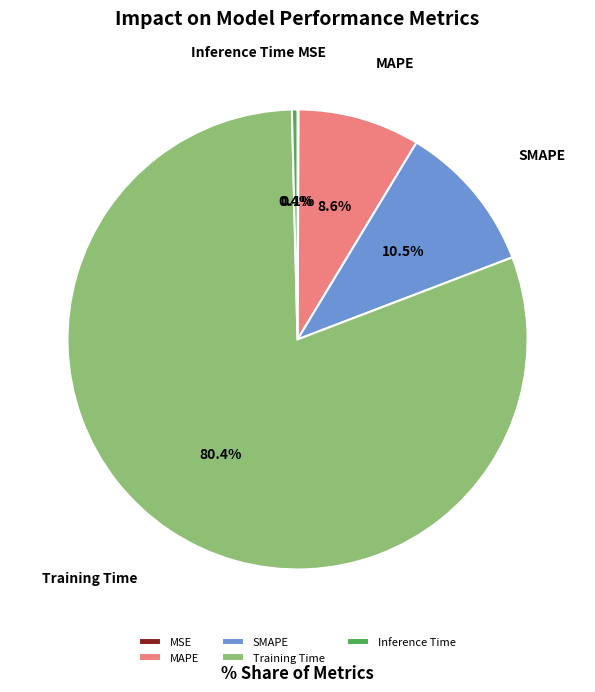

Combined, do MAPE and SMAPE account for over 50%?

No